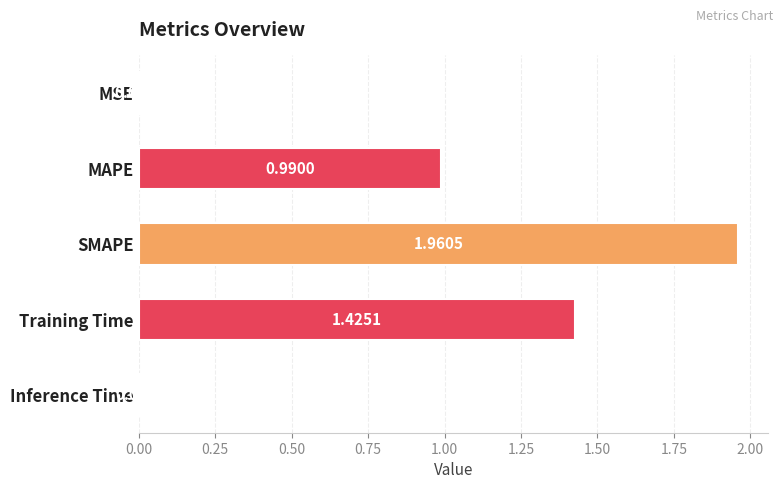

Which label corresponds to the largest value in the chart?

SMAPE